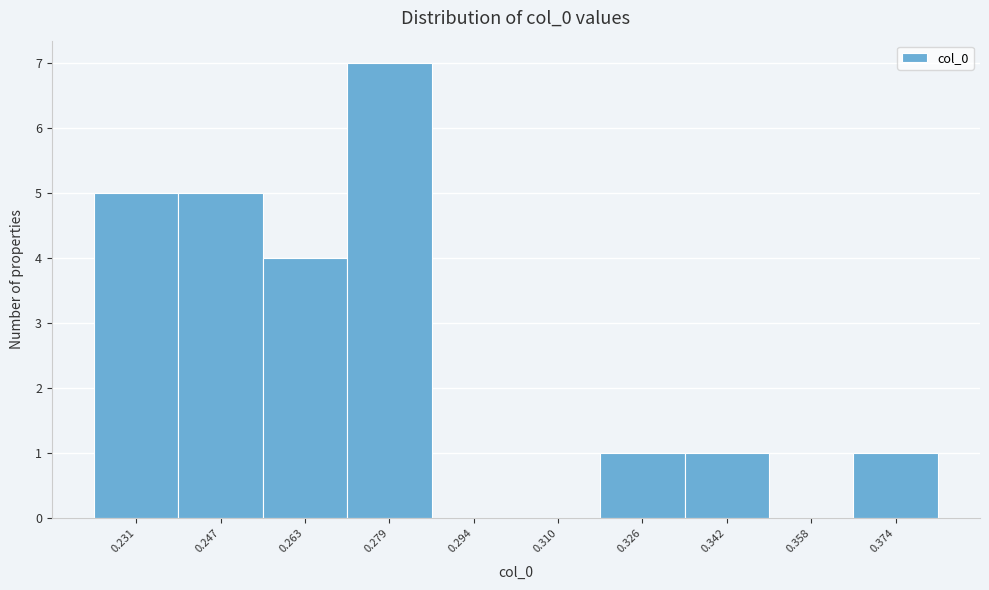

Reading left to right, list every bar in this chart as the range it spans on the x-axis followed by its height. Neither the bar edges nor the heights are printed on the chart, so give them approximately, as read against the axes.

0.224 to 0.238: 5
0.238 to 0.254: 5
0.254 to 0.270: 4
0.270 to 0.286: 7
0.286 to 0.302: 0
0.302 to 0.318: 0
0.318 to 0.334: 1
0.334 to 0.350: 1
0.350 to 0.366: 0
0.366 to 0.382: 1